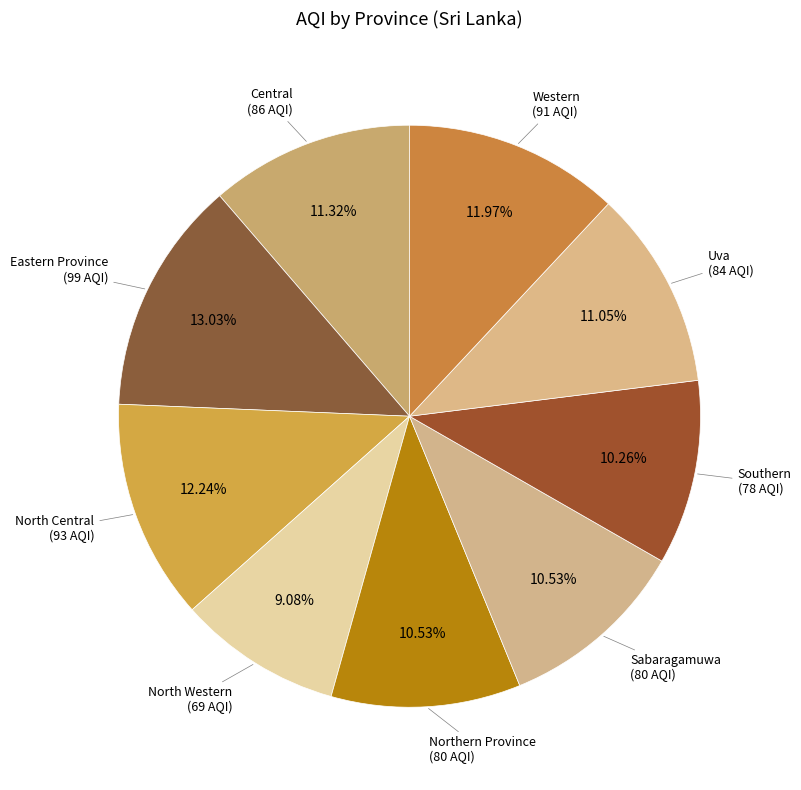

Count the number of slices in the pie.

9